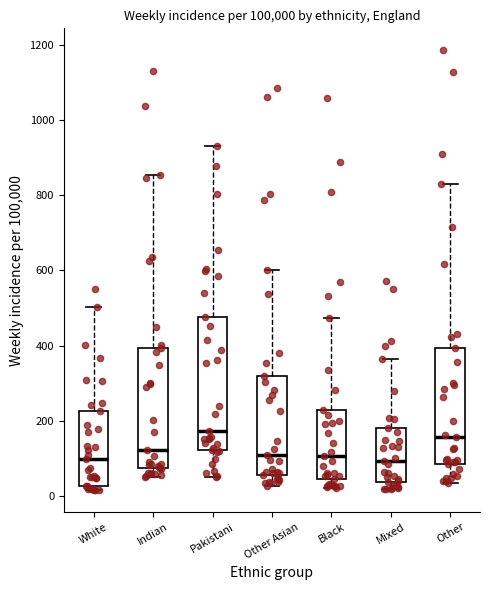

Reading left to right, read every box against the y-axis: the position of its median line, the range the box covers, and the ends of its whiskers. The values are not printed on the chart, so give them approximately, as read against the axis.

White: median 100, box 20 to 220, whiskers 20 (just below the box's lower edge) to 500
Indian: median 120, box 80 to 400, whiskers 60 to 860
Pakistani: median 180, box 120 to 480, whiskers 40 to 940
Other Asian: median 100, box 60 to 320, whiskers 20 to 600
Black: median 100, box 40 to 220, whiskers 20 to 480
Mixed: median 100, box 40 to 180, whiskers 20 to 360
Other: median 160, box 80 to 400, whiskers 40 to 820